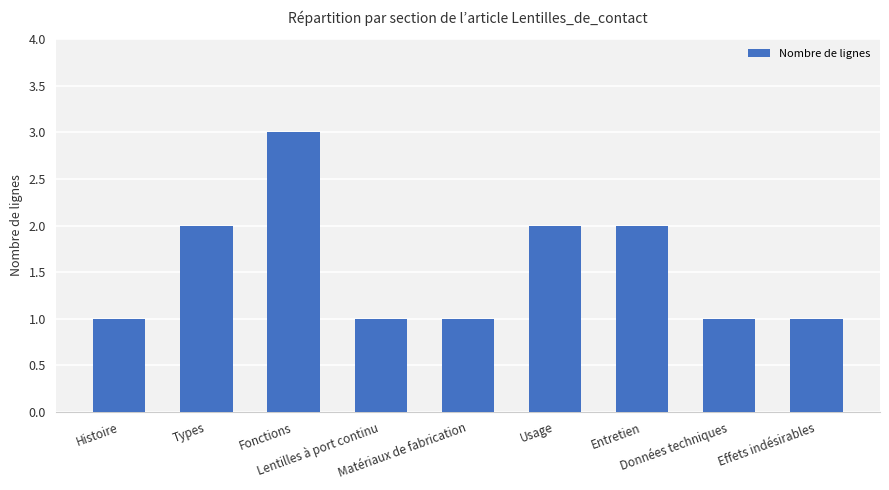

How many series are shown in this chart?

1